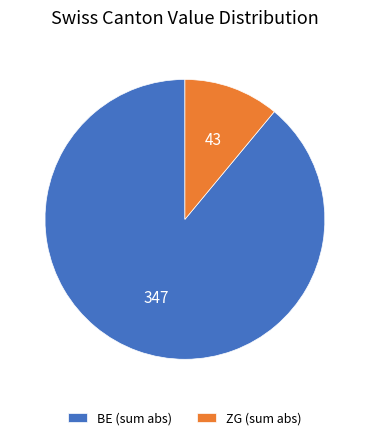

True or false: ZG (sum abs) accounts for 1% of the total.

False